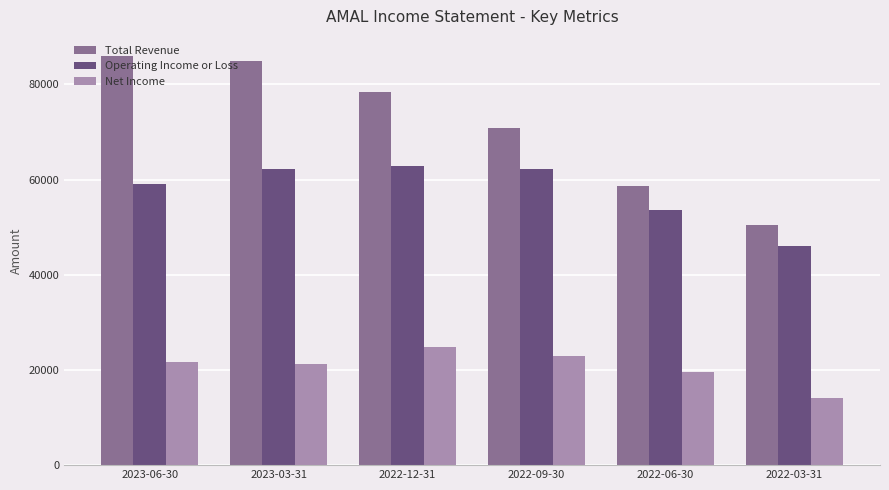

Is it true that Total Revenue equals 127447 at 2023-06-30?

False